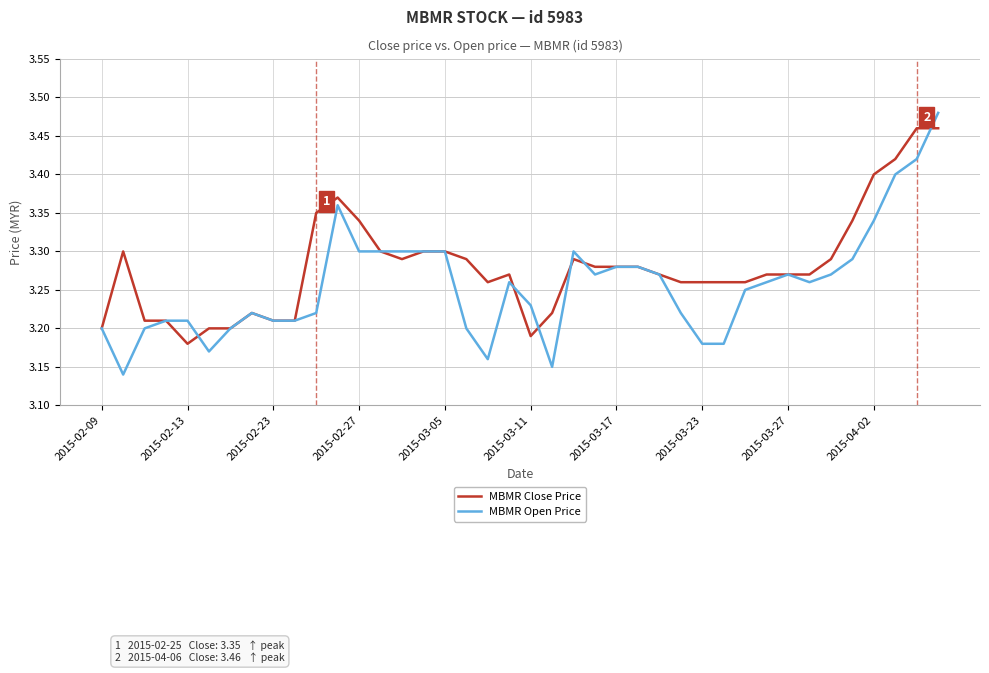

At how many categories does at least one series exceed 3?

40